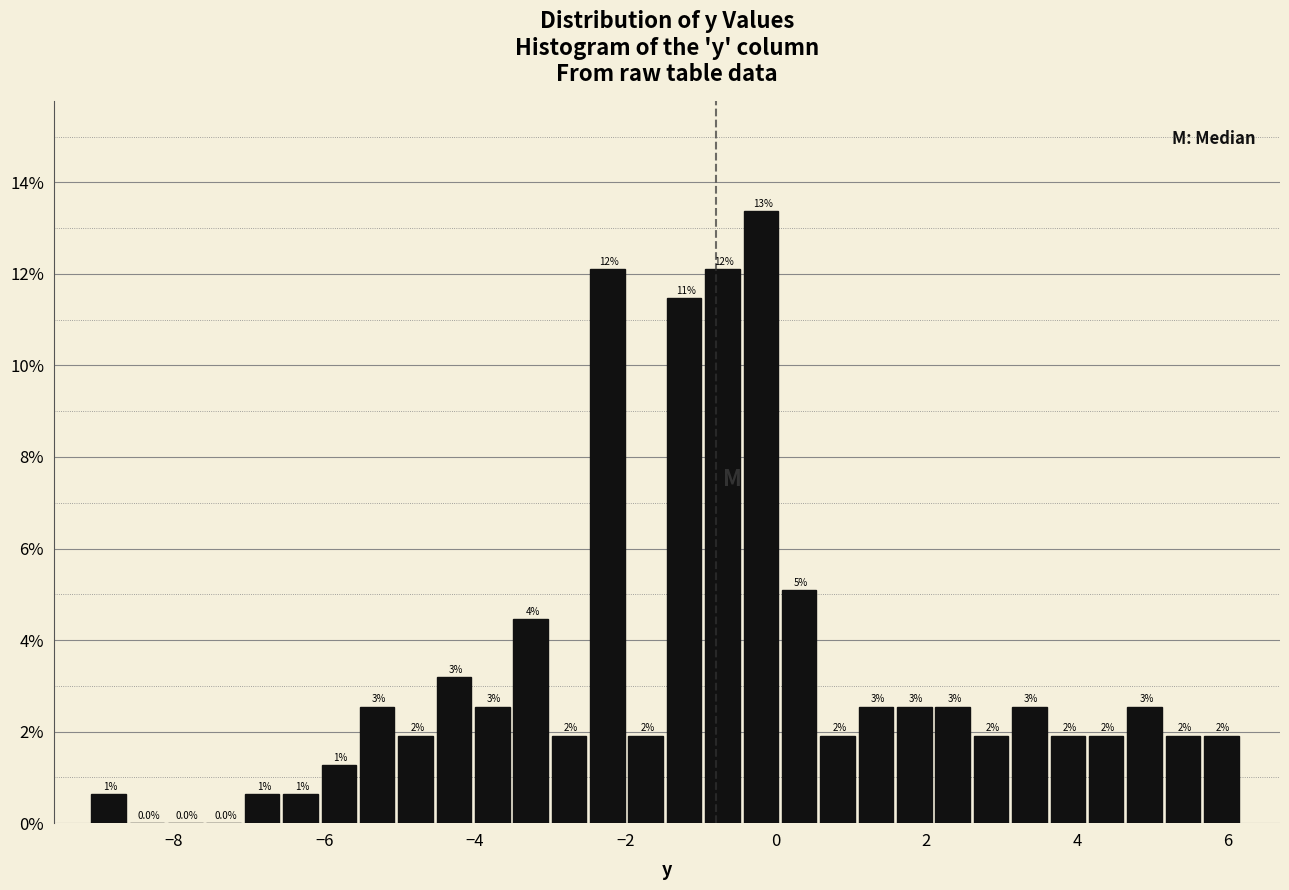

Around what value on the x-axis is the tallest bar? Give the approximate position of its centre, as read against the axis.

-0.2